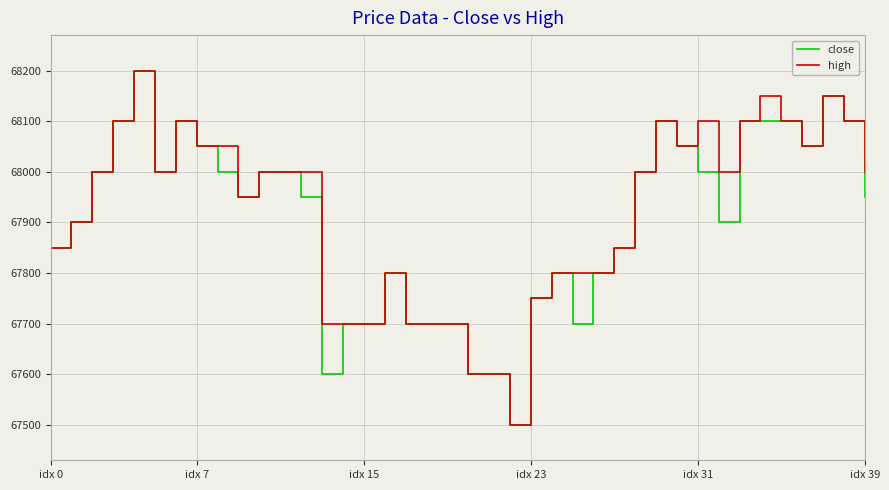

What is the maximum value shown in the chart?

68200